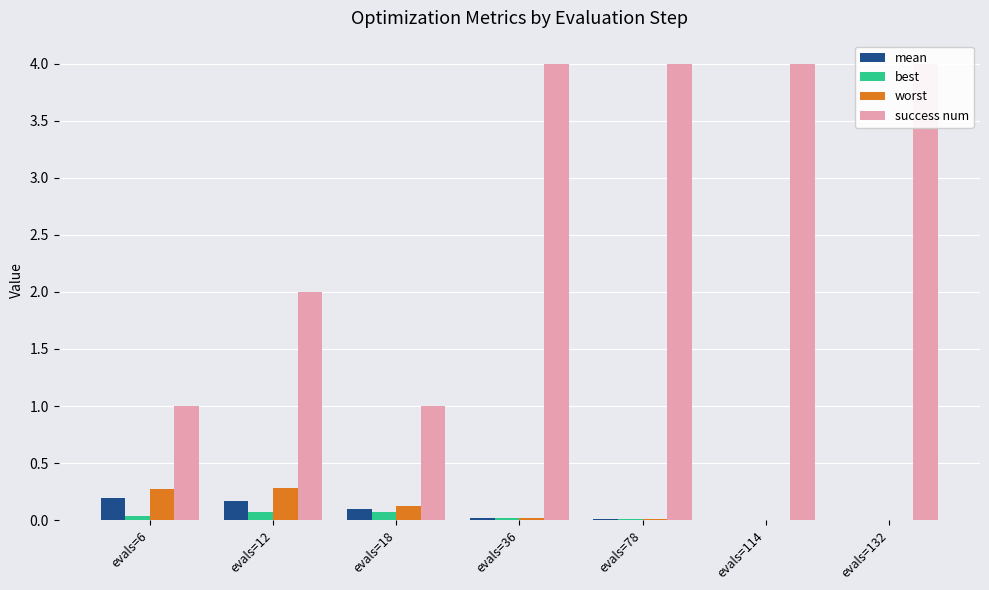

What is the difference between the mean values at evals=18 and evals=78?

0.1